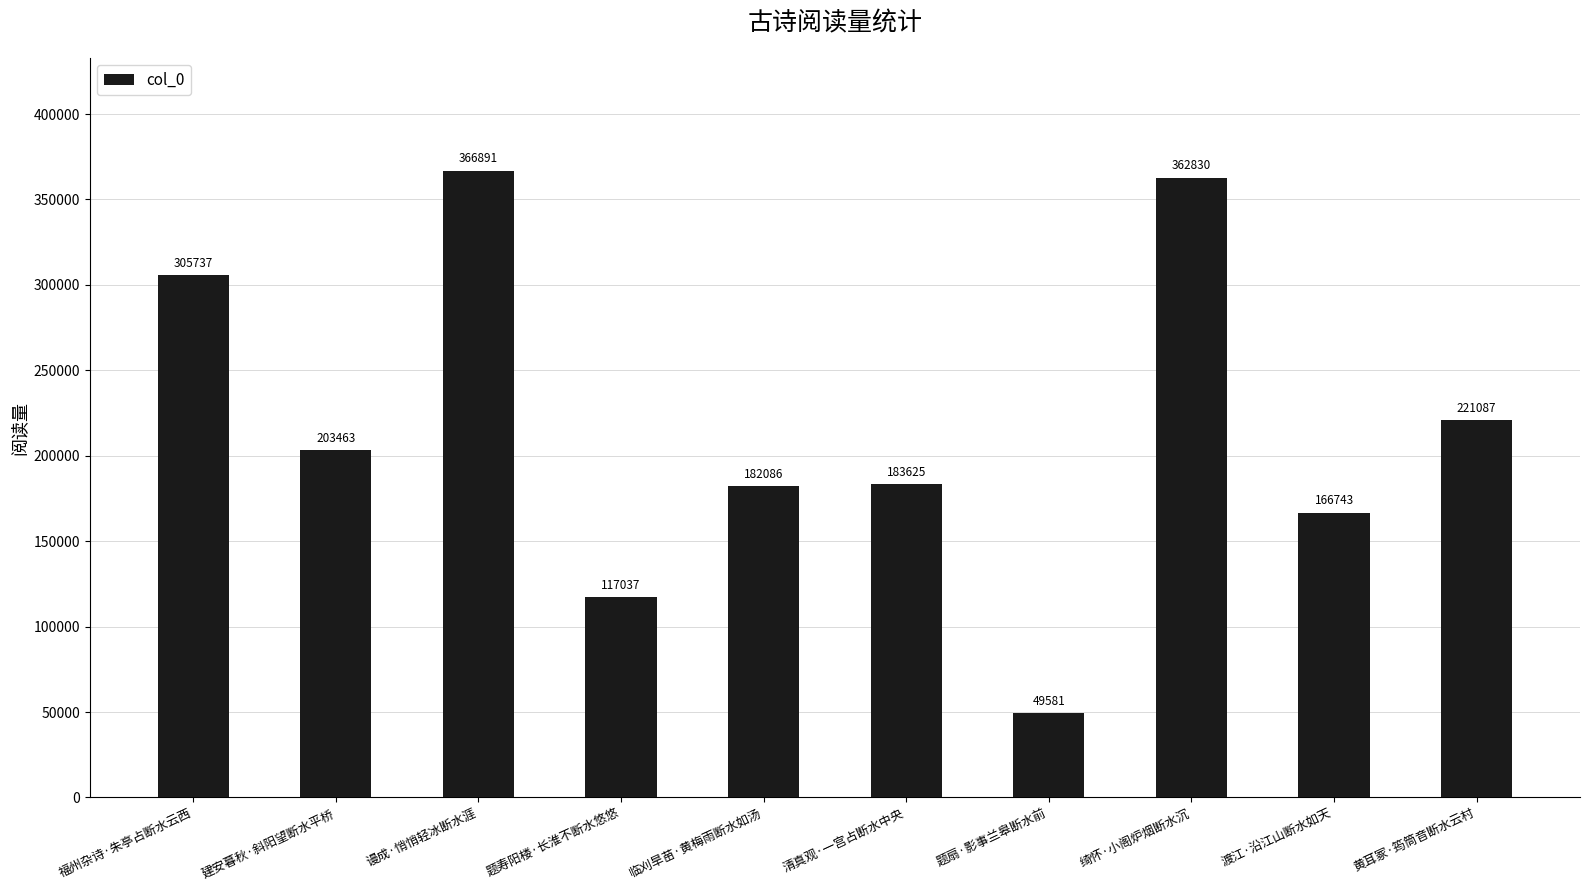

What is the difference between the second highest and minimum values?

313249